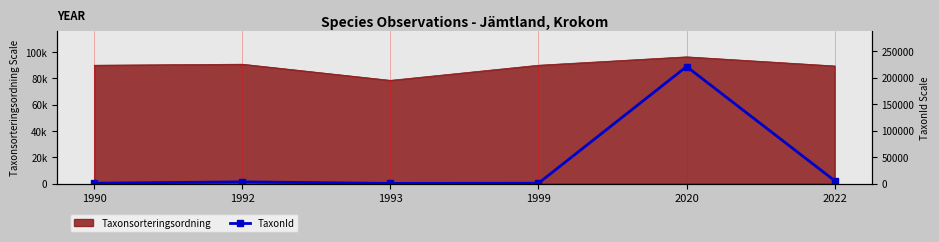

Reading left to right, extract all data points from this chart.

760	3277	388	760	220787	5432